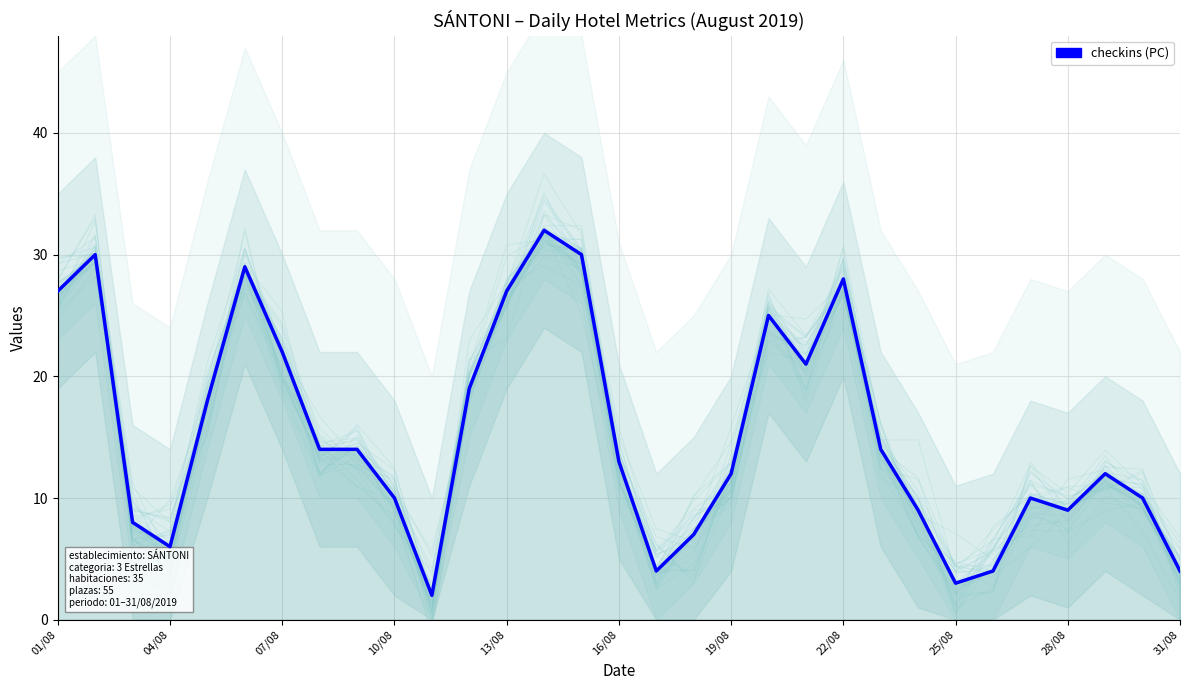

True or false: the data shows 7 at 17.

True